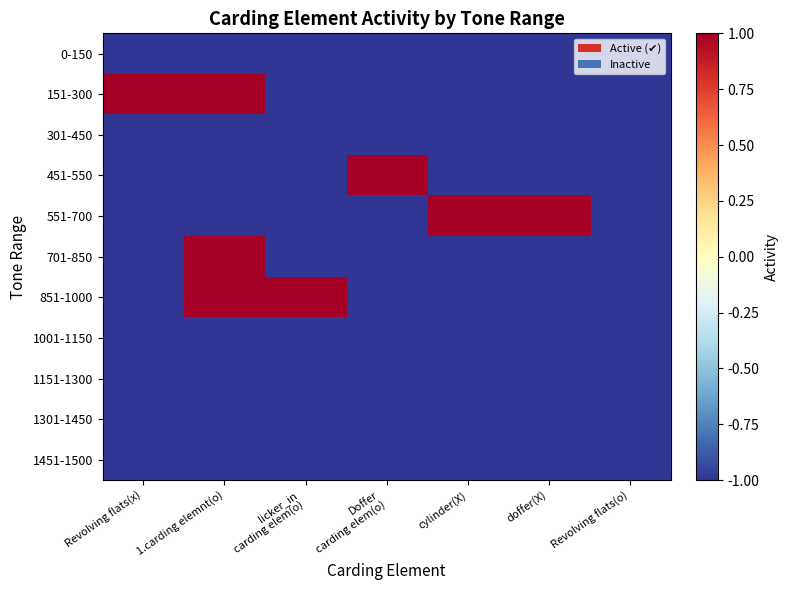

List the series in order of their peak value, lowest first.

0-150, 301-450, 1001-1150, 1151-1300, 1301-1450, 1451-1500, 151-300, 451-550, 551-700, 701-850, 851-1000